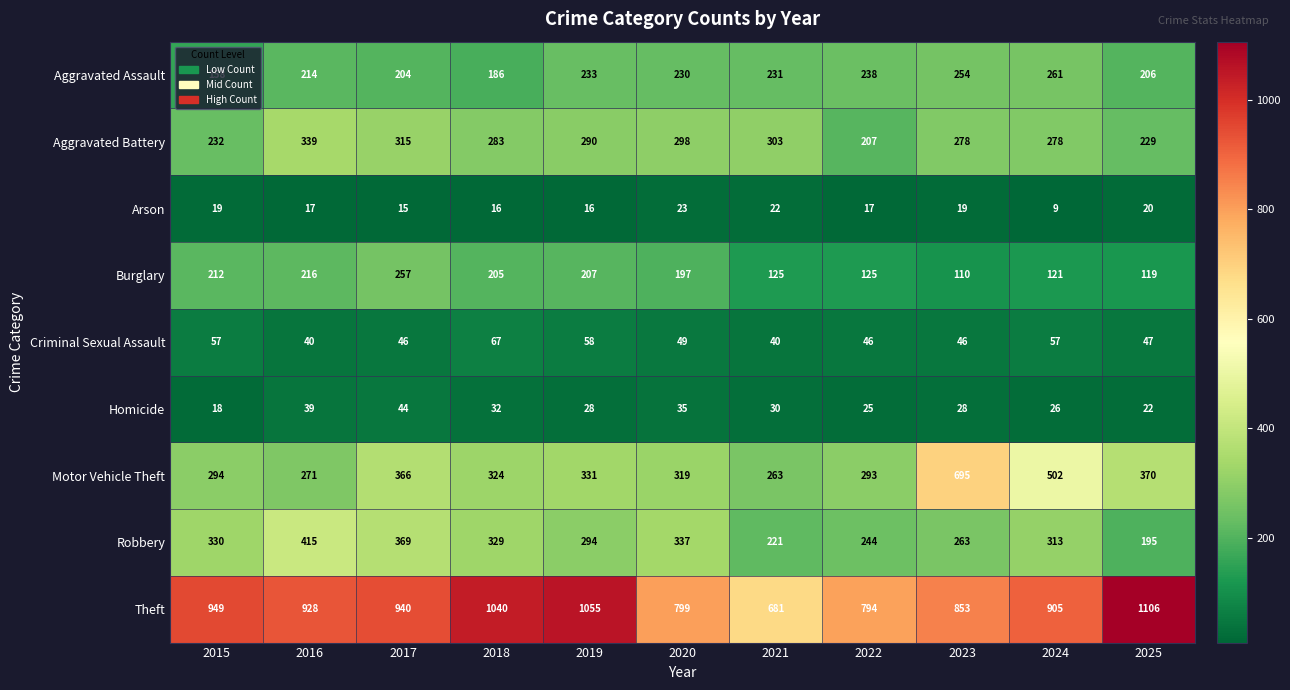

Which series has the largest total across all categories?

Theft